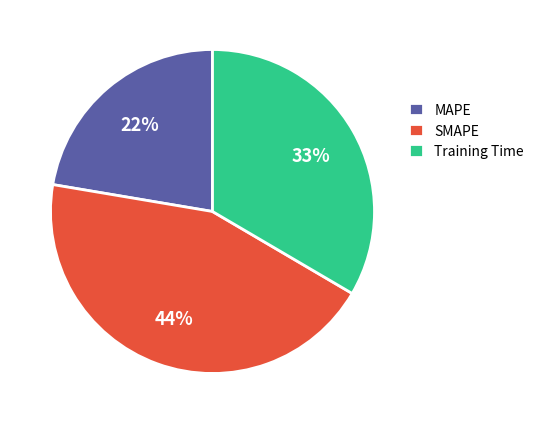

To the nearest percent, what portion does MAPE represent?

22%